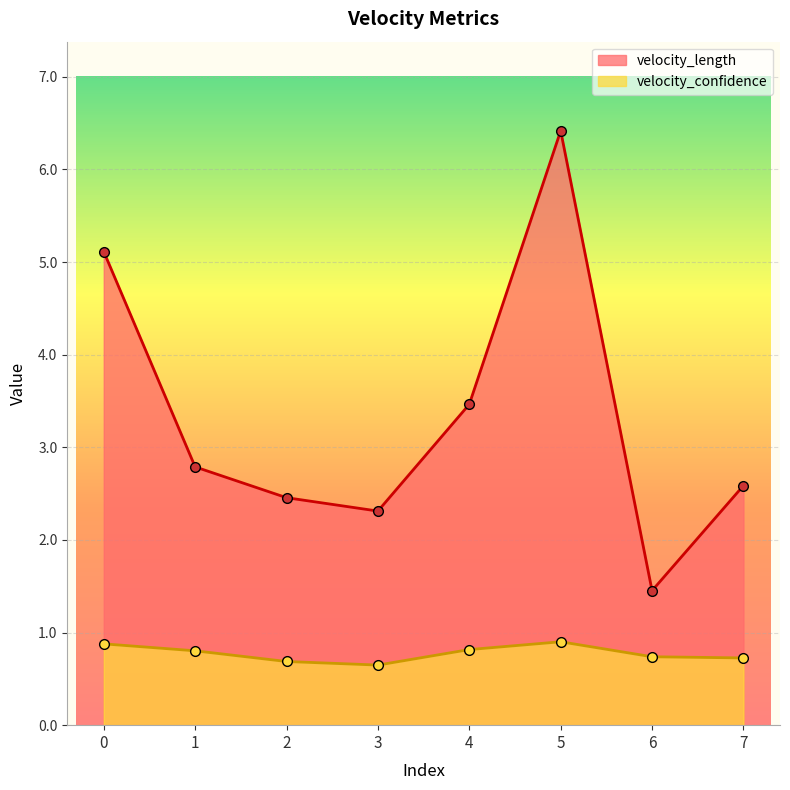

What is the value of the velocity_confidence point at the 3rd from the left?

0.7